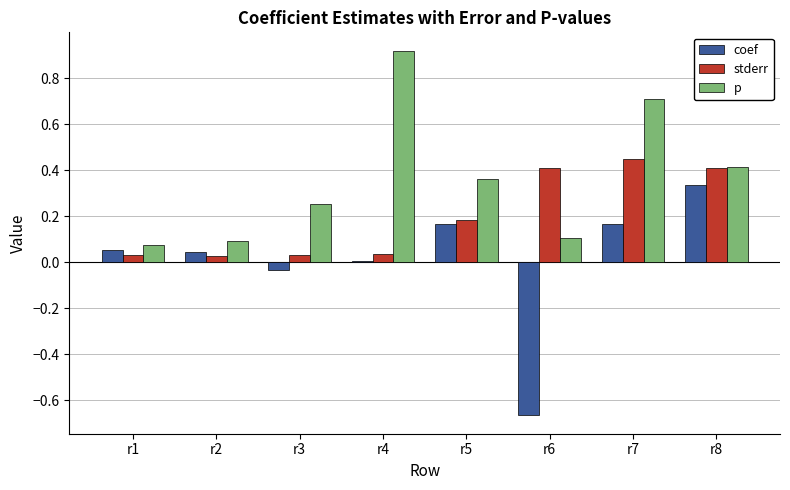

At which label does stderr reach its peak?

r7